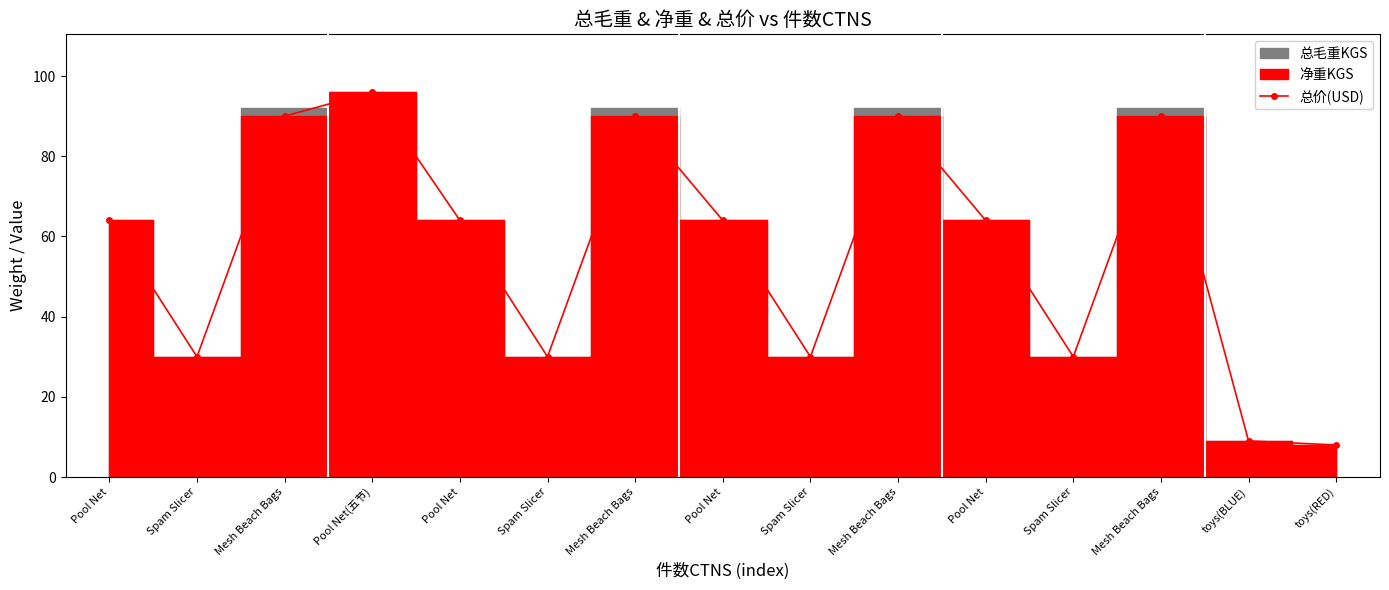

Rank the categories by value from lowest to highest.

toys(RED), toys(BLUE), Spam Slicer, Spam Slicer, Spam Slicer, Spam Slicer, Pool Net, Pool Net, Pool Net, Pool Net, Mesh Beach Bags, Mesh Beach Bags, Mesh Beach Bags, Mesh Beach Bags, Pool Net(五节)